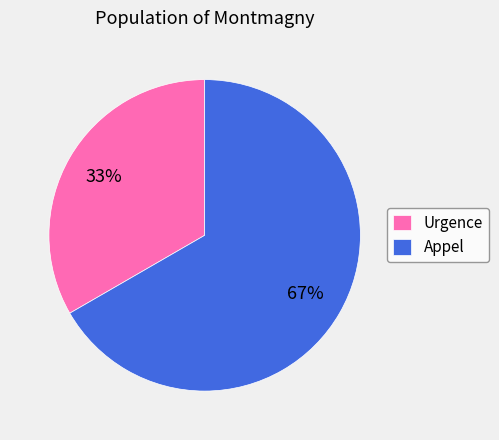

To the nearest percent, what portion does Appel represent?

67%